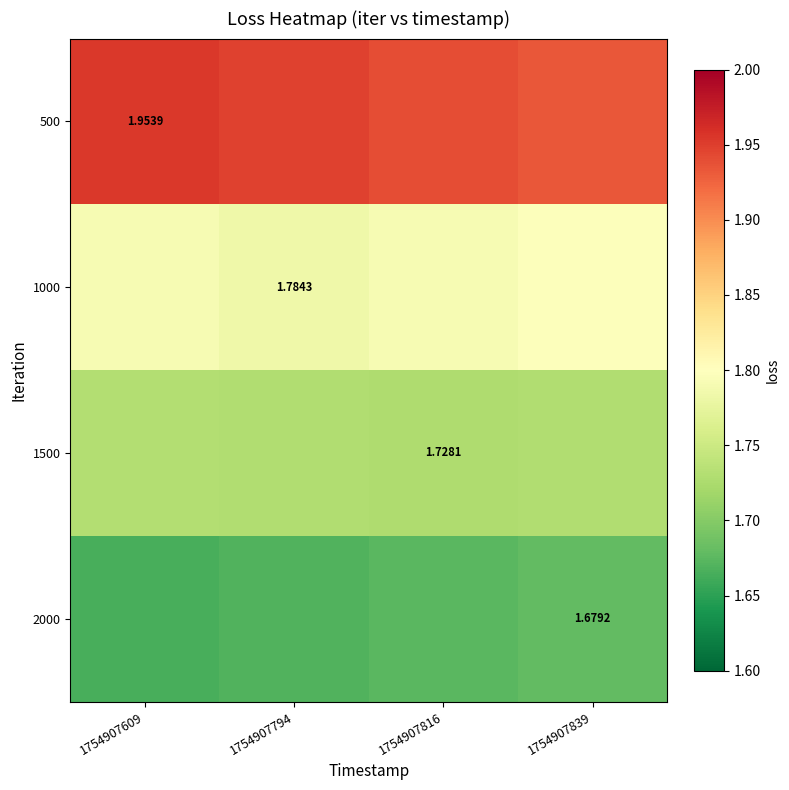

What is the average value of the 2000 series?

1.7